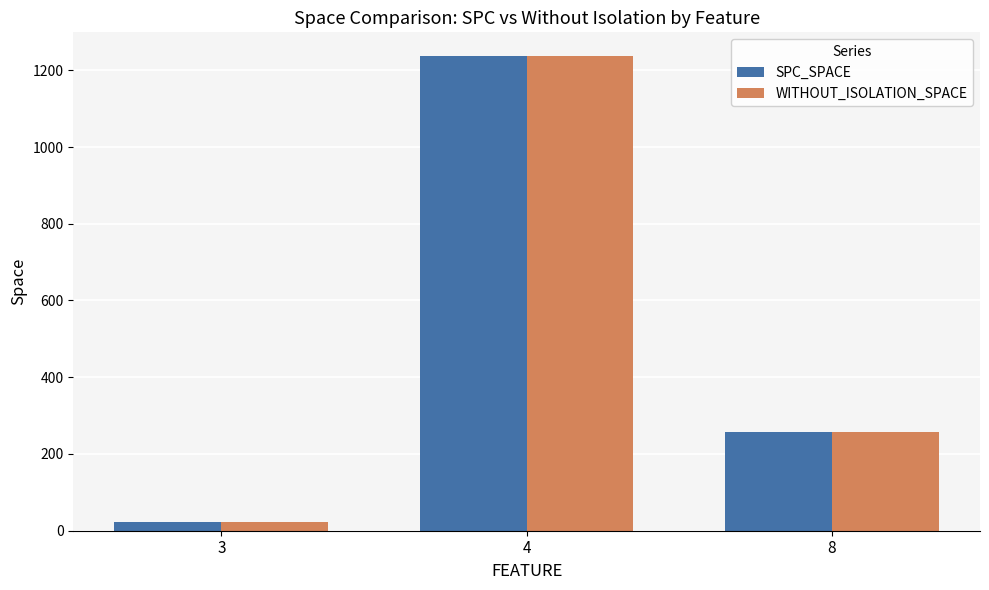

Reading left to right, what are all the values shown in this chart?

SPC_SPACE: 22	1237	256
WITHOUT_ISOLATION_SPACE: 22	1237	256